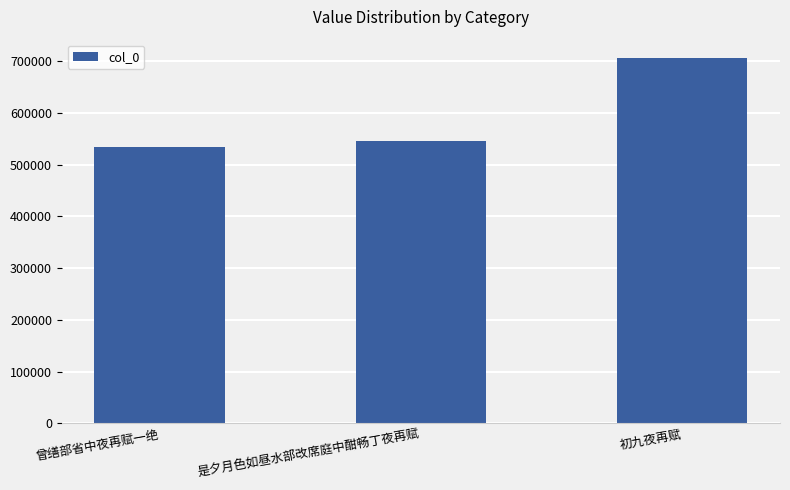

What is the minimum value shown in the chart?

534084